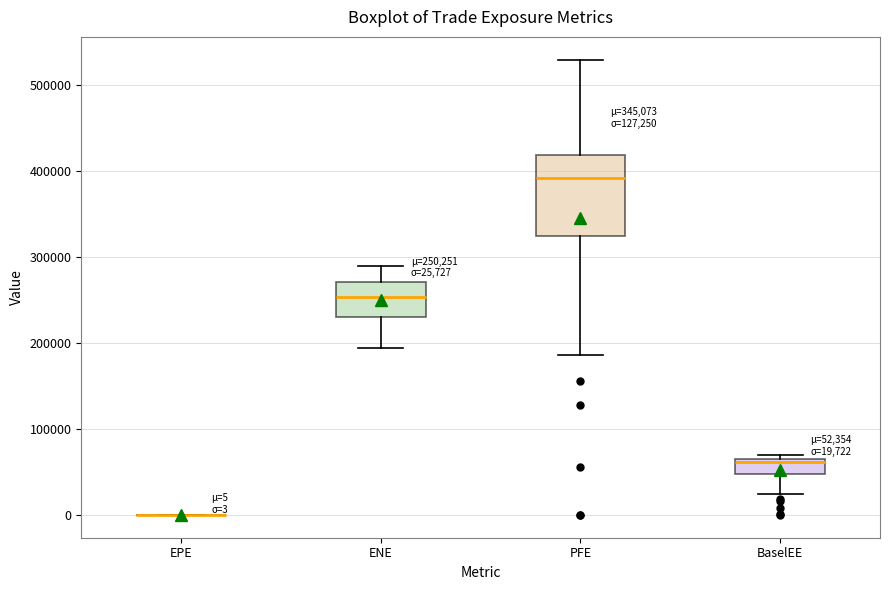

Which box is the tallest, from its lower edge to its upper edge?

PFE